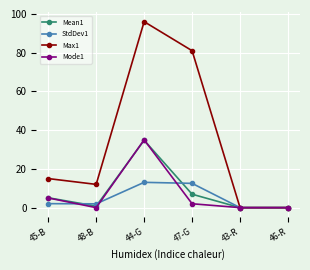

What is the maximum value for Mode1?

35.0